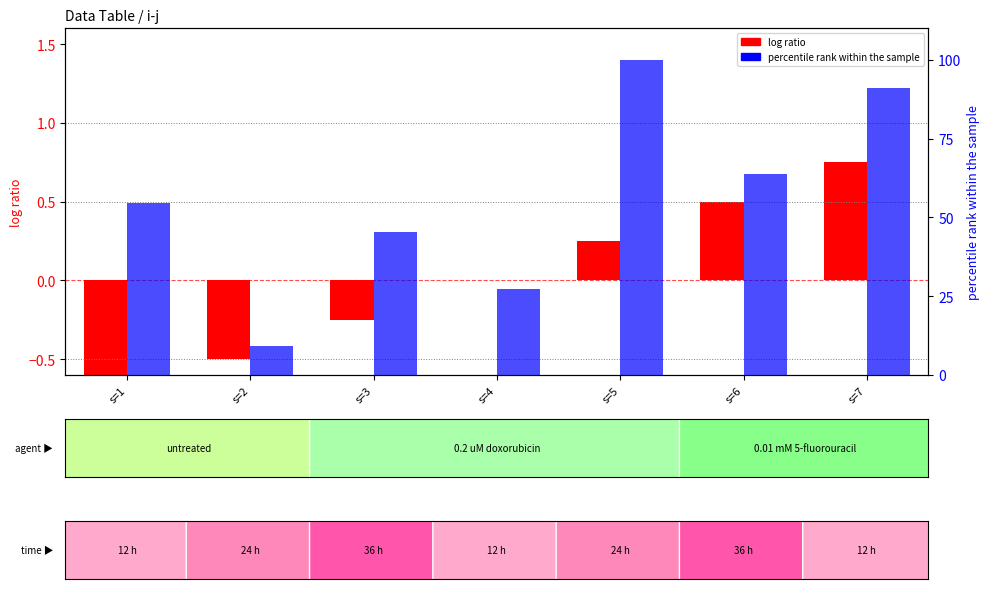

Reading right to left, transcribe all the data shown in this chart.

log ratio (i): 0.8	0.5	0.2	0.0	-0.2	-0.5	-0.8
percentile rank (j): 90.9	63.6	100.0	27.3	45.5	9.1	54.5